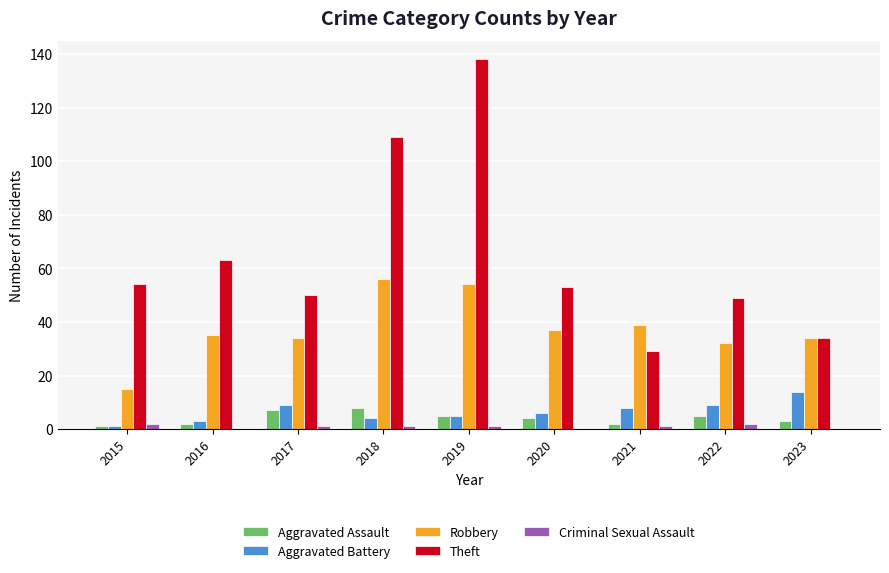

Which series has the largest total across all categories?

Theft